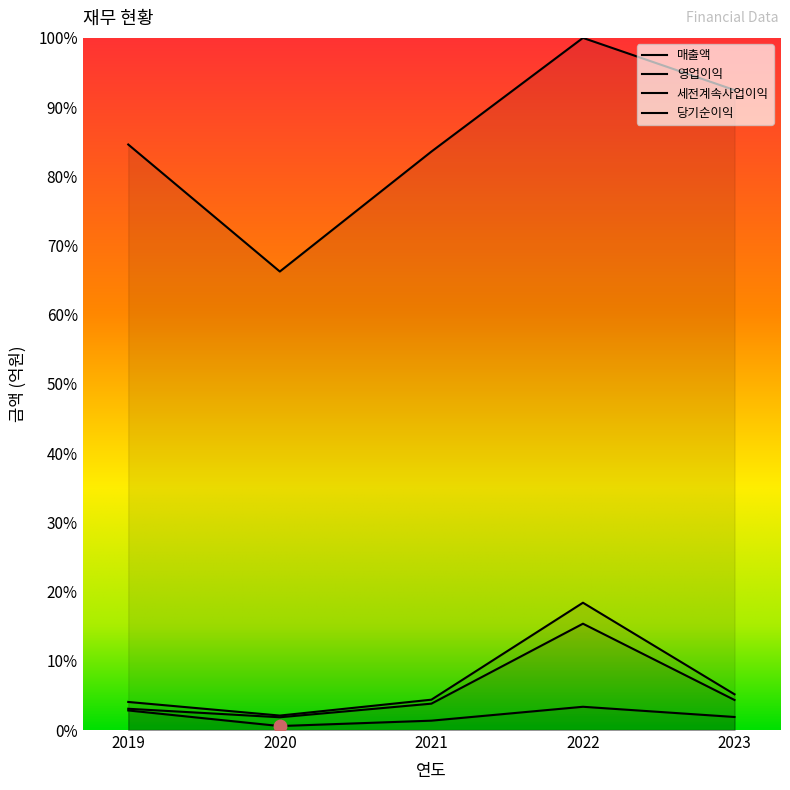

Which series contains the highest Y value?

매출액